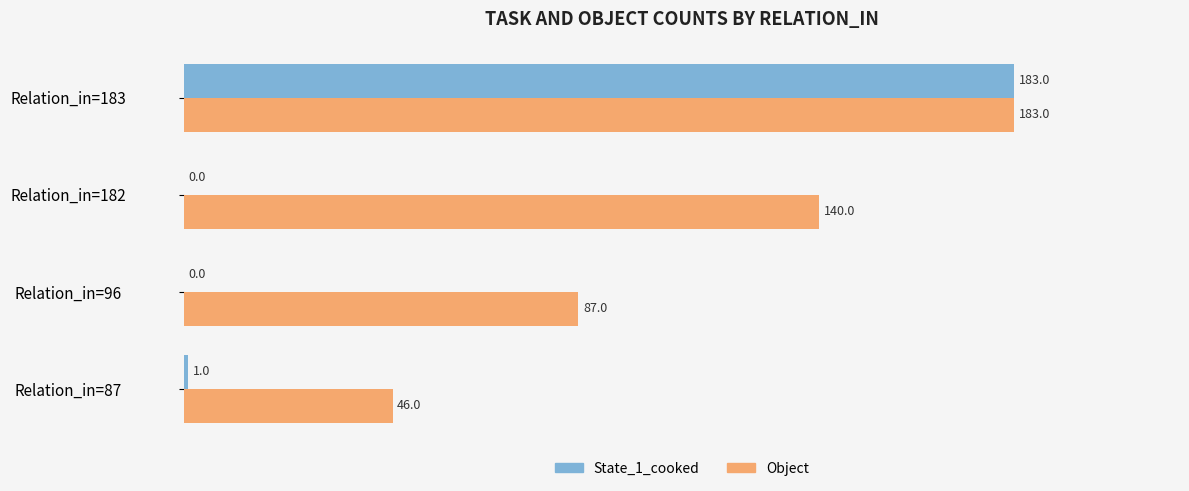

Which category has the highest value across all series?

Relation_in=183